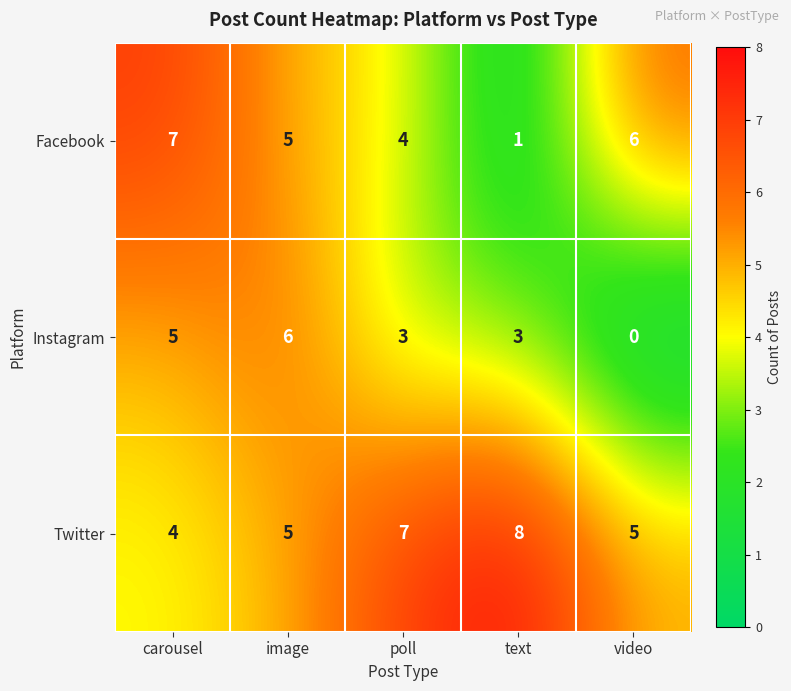

Reading left to right, extract all data points from this chart.

Facebook: carousel=7	image=5	poll=4	text=1	video=6
Instagram: carousel=5	image=6	poll=3	text=3	video=0
Twitter: carousel=4	image=5	poll=7	text=8	video=5